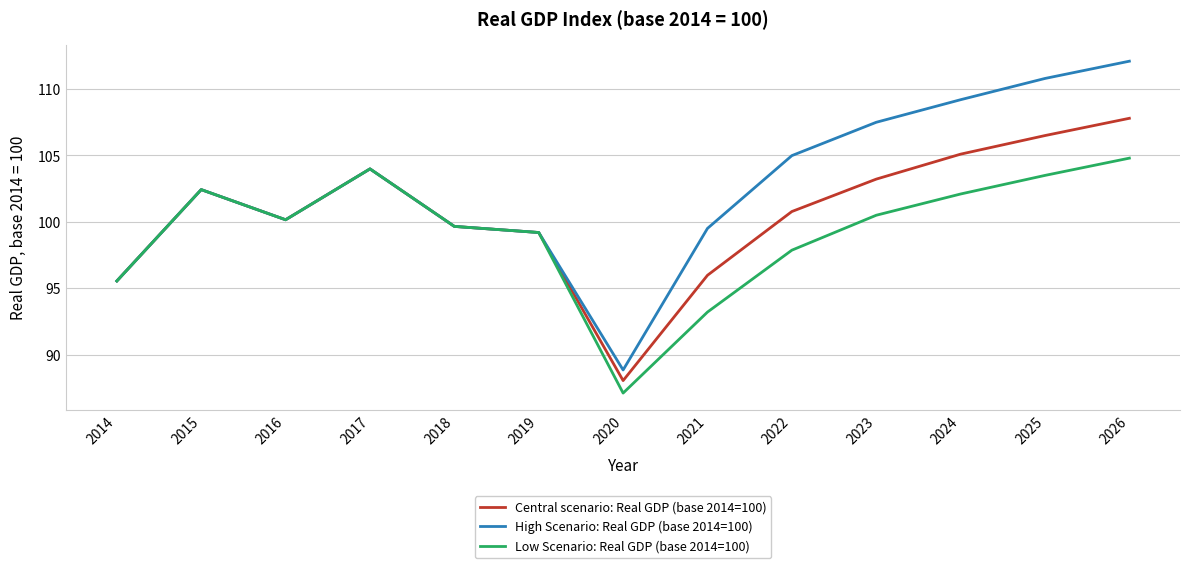

Which series has the largest total across all categories?

High Scenario: Real GDP (base 2014=100)